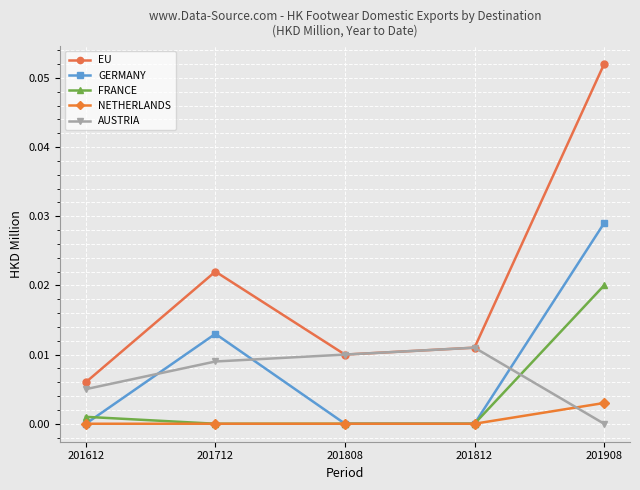

List the series in order of their peak value, highest first.

EU, GERMANY, FRANCE, AUSTRIA, NETHERLANDS